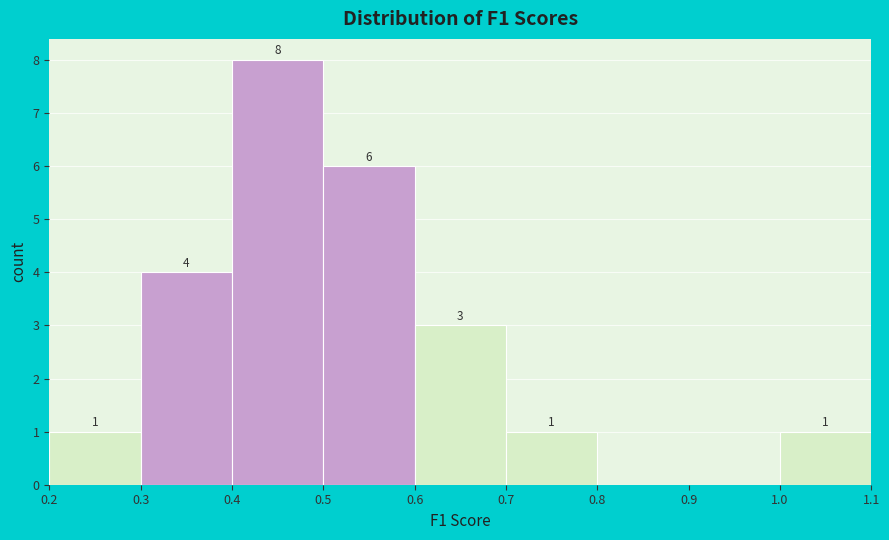

Which range on the x-axis has the tallest bar?

0.4 to 0.5